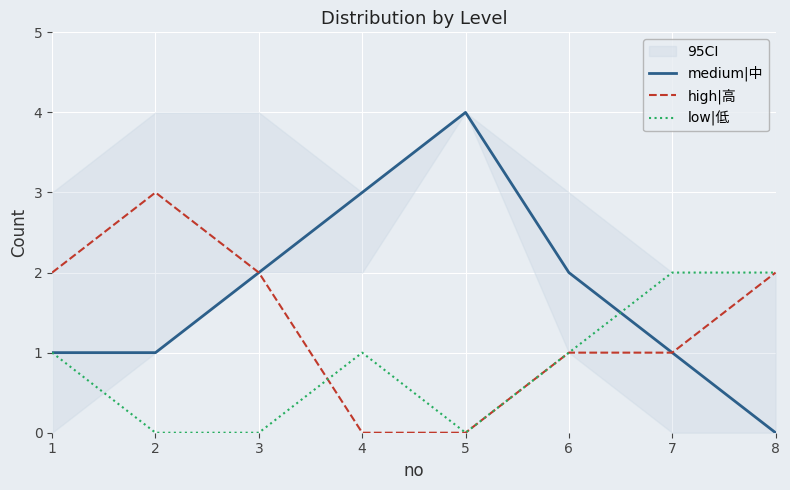

Between 4 and 7, which is larger?

4